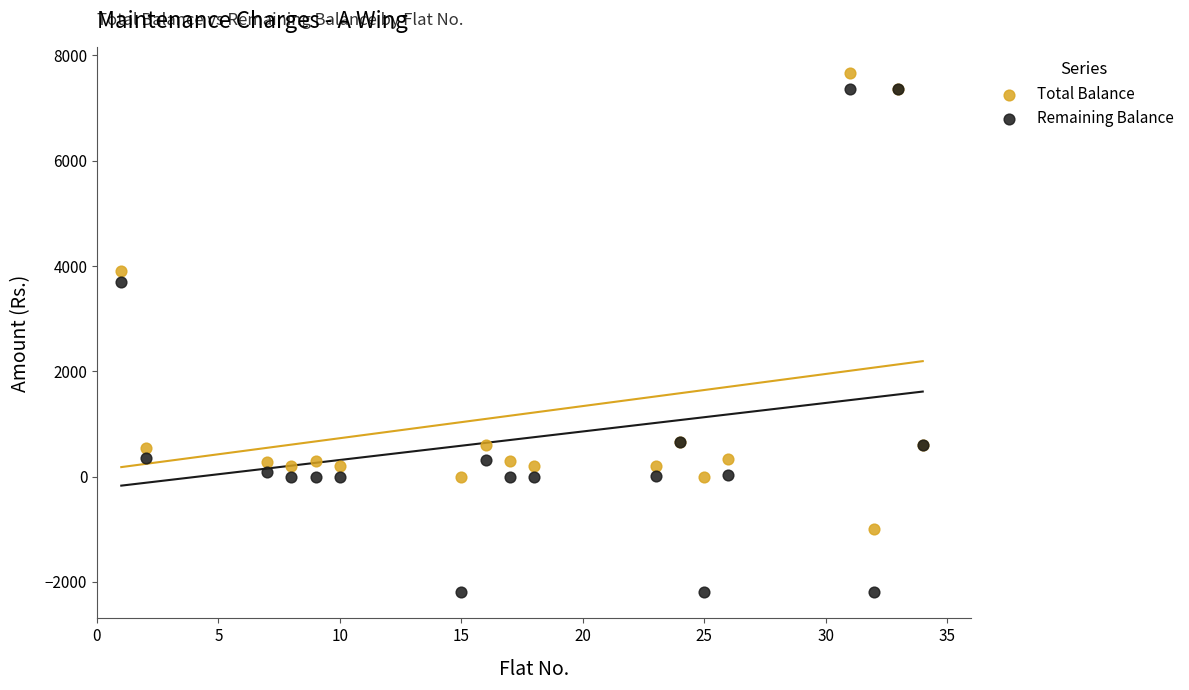

Which series has the largest Y range (max minus min)?

Remaining Balance